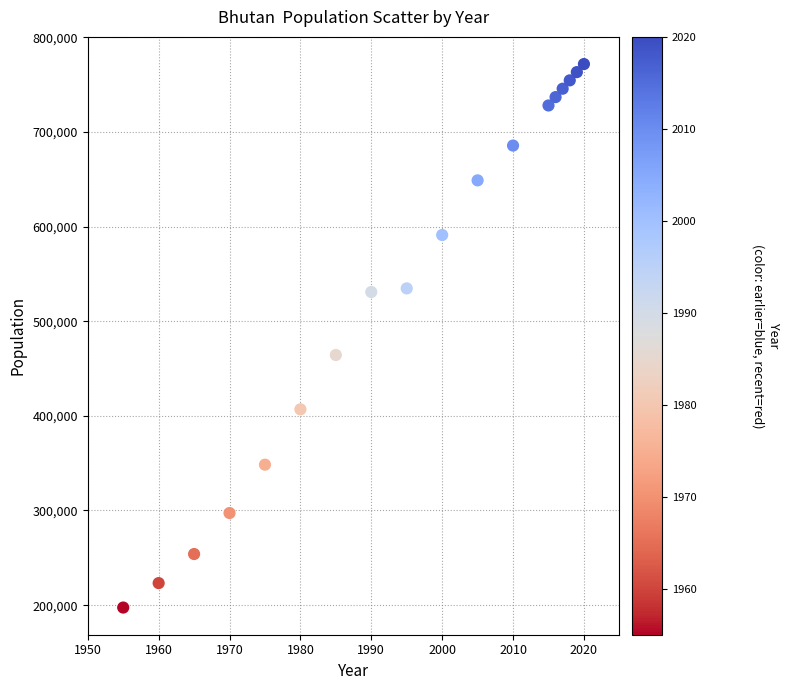

What is the range of X values (max minus min)?

65